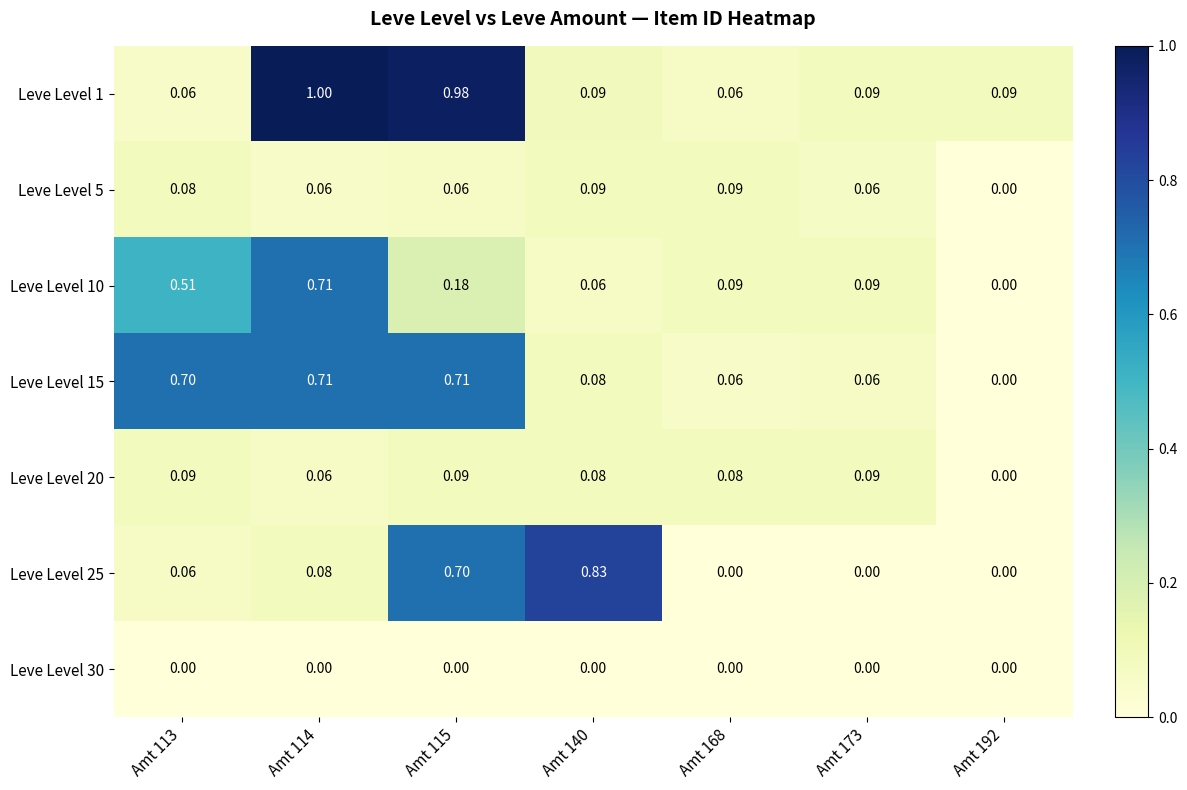

Is the value of Leve Level 1 at Amt 173 greater than the value of Leve Level 10 at Amt 192?

Yes